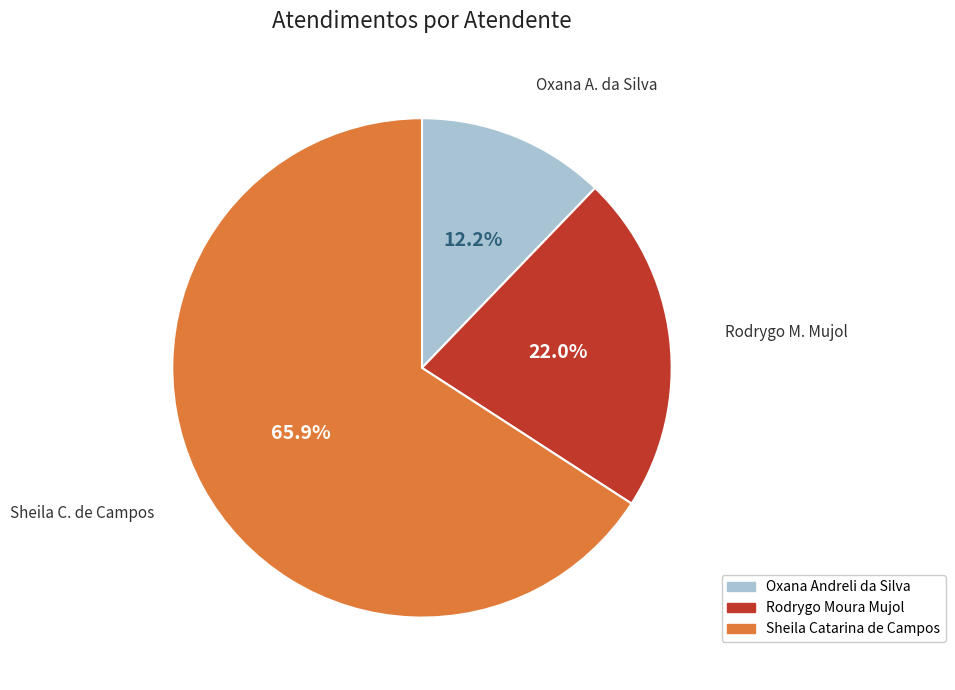

What is the largest slice in the pie chart?

Sheila Catarina de Campos